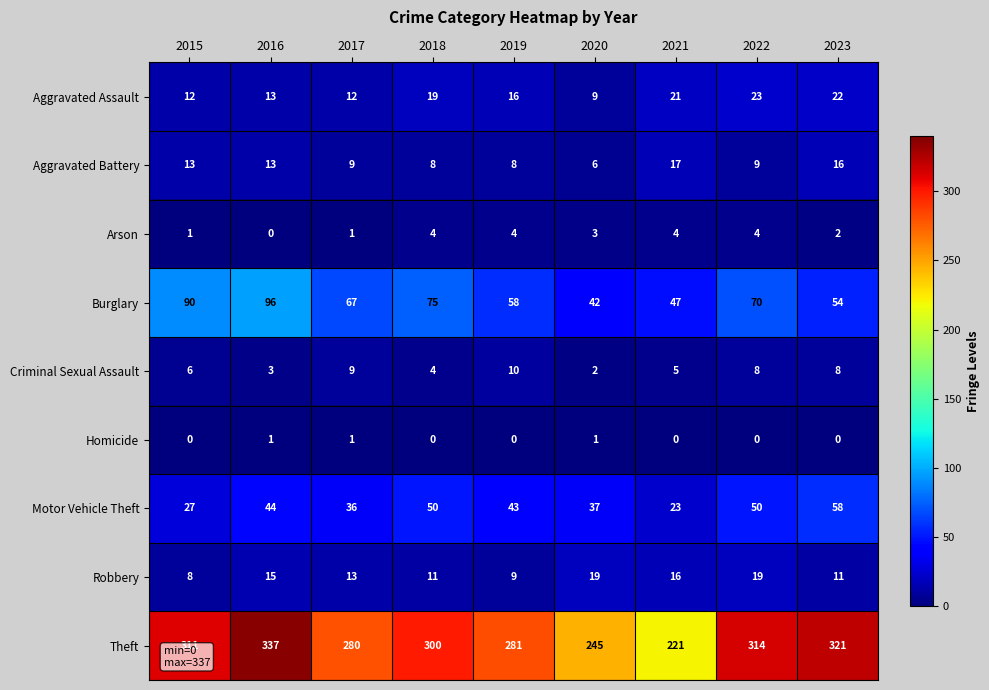

What is the spread (max minus min) of values at 2021?

221